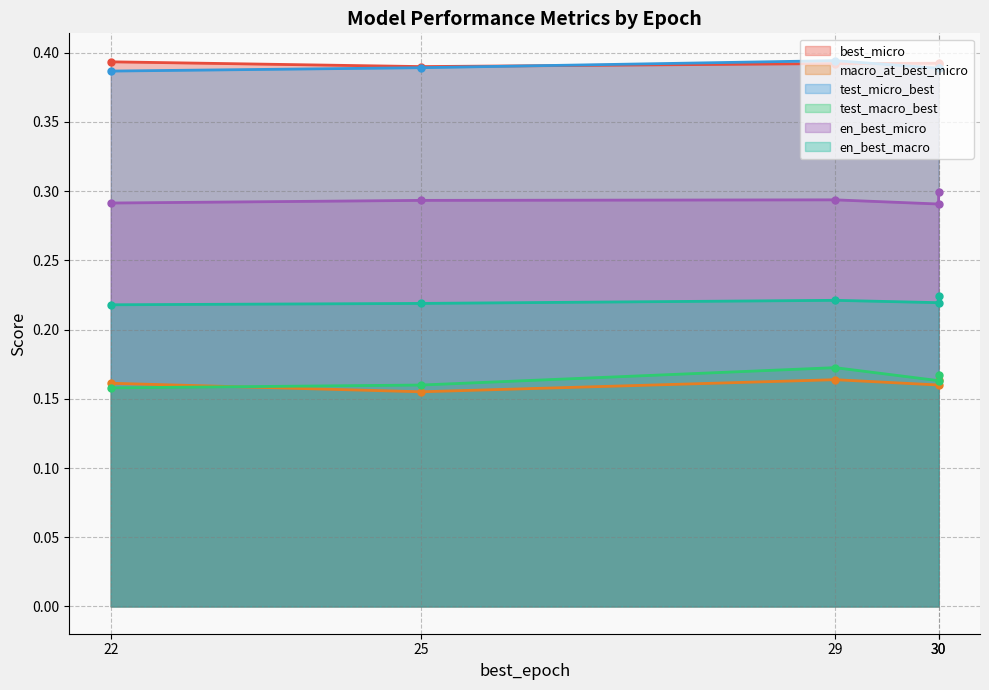

What is the maximum value for en_best_macro?

0.2